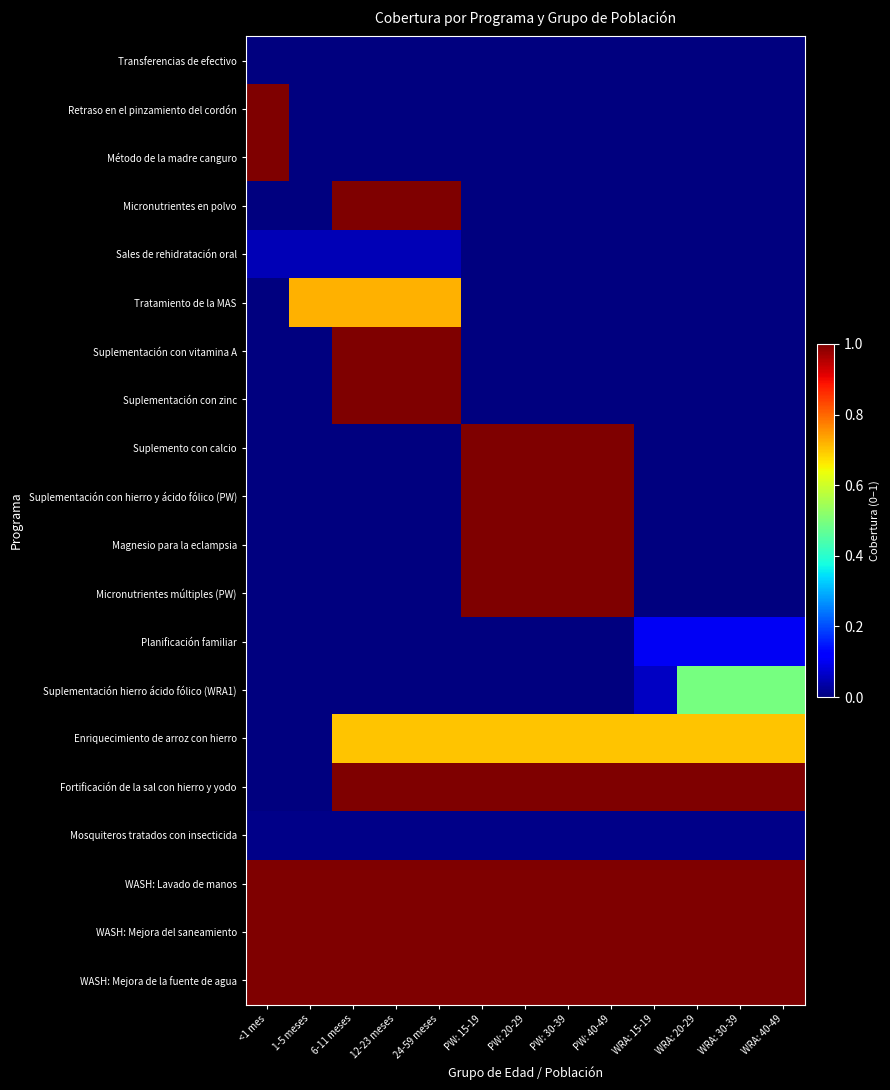

What is the spread (max minus min) of values at PW: 20-29?

1.0